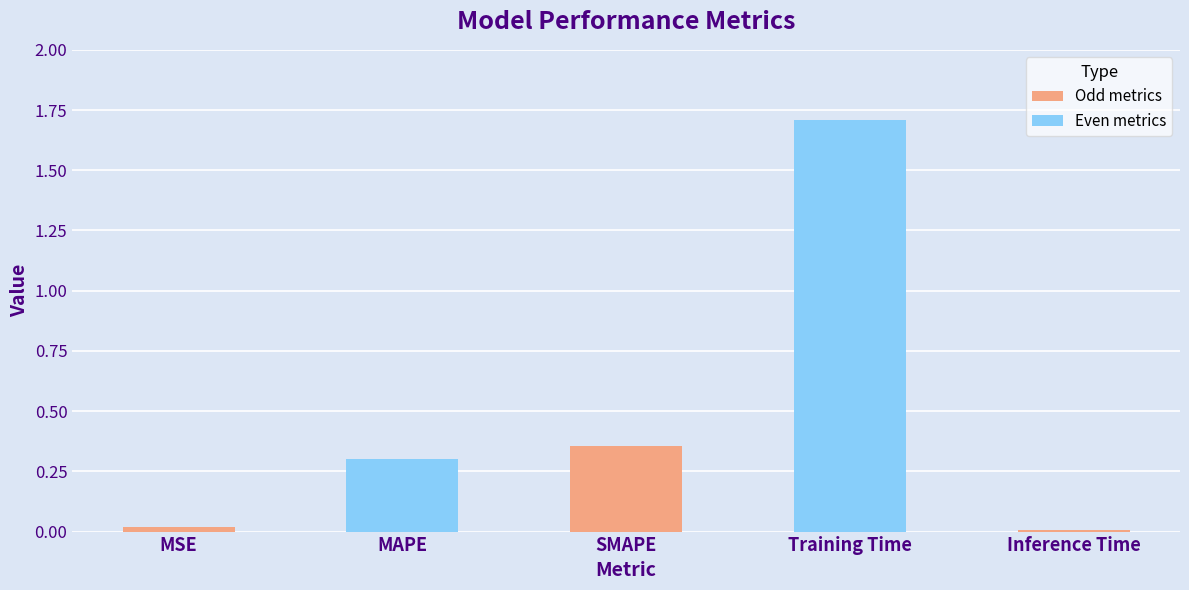

Which label corresponds to the largest value in the chart?

Training Time